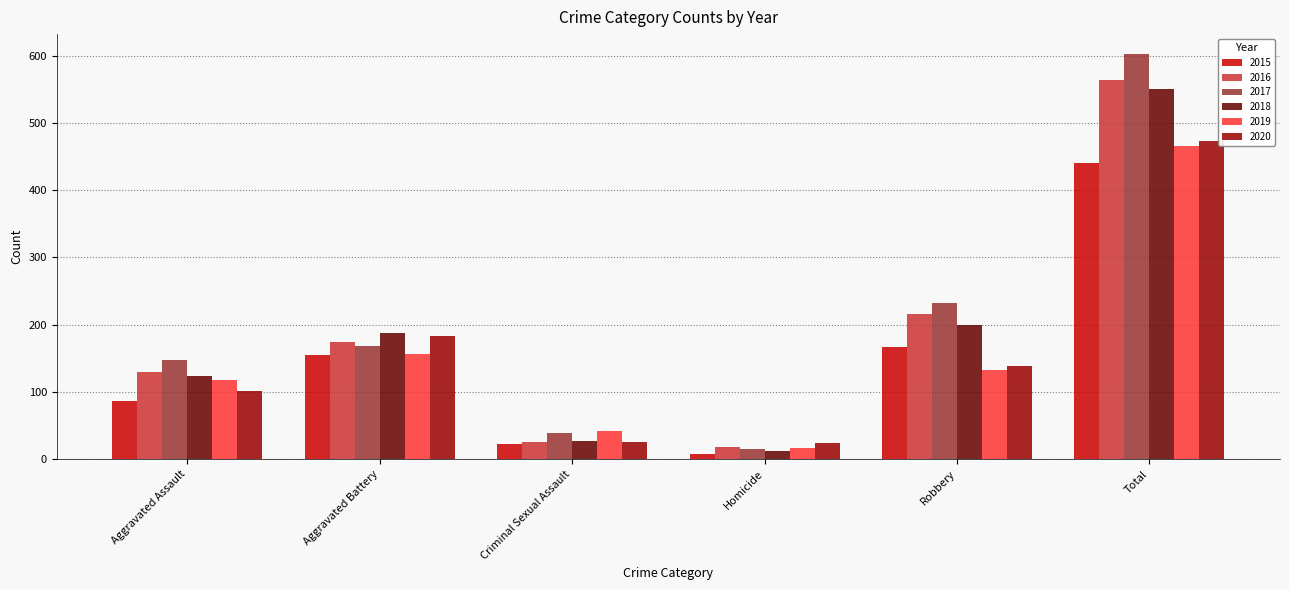

Is it true that 2017 equals 219 at Aggravated Battery?

False